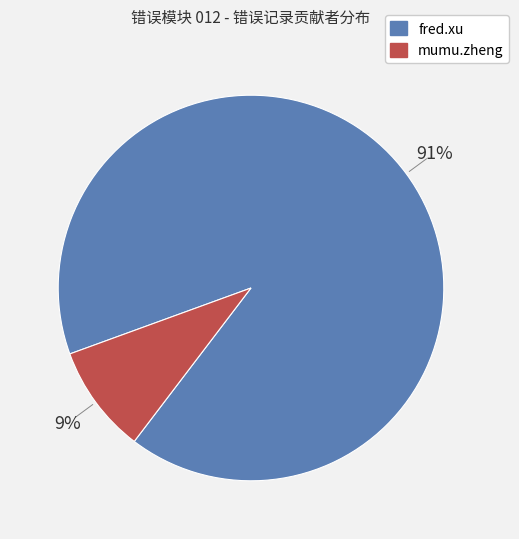

To the nearest percent, what portion does fred.xu represent?

91%